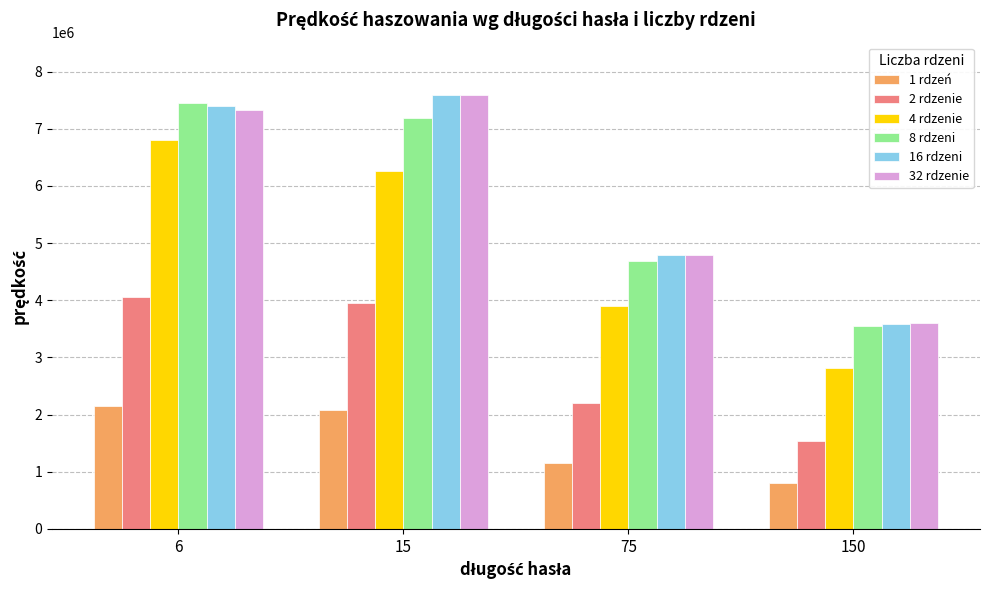

Reading left to right, what are all the values shown in this chart?

1 rdzeń: 6=2158190	15=2078588	75=1154807	150=797131
2 rdzenie: 6=4055241	15=3949696	75=2210428	150=1538171
4 rdzenie: 6=6798978	15=6262509	75=3895053	150=2813015
8 rdzeni: 6=7453116	15=7194321	75=4686478	150=3553092
16 rdzeni: 6=7396630	15=7587769	75=4792373	150=3590769
32 rdzenie: 6=7334460	15=7597064	75=4785635	150=3593677